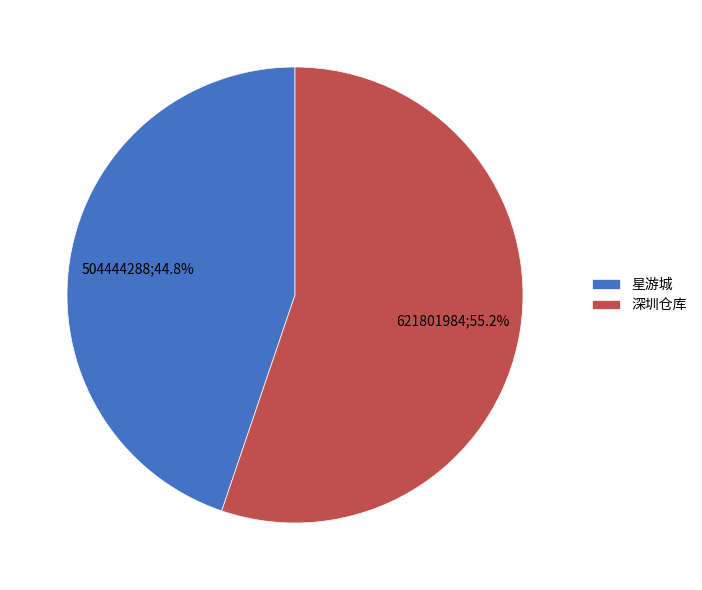

Combined, do 星游城 and 深圳仓库 account for over 50%?

Yes